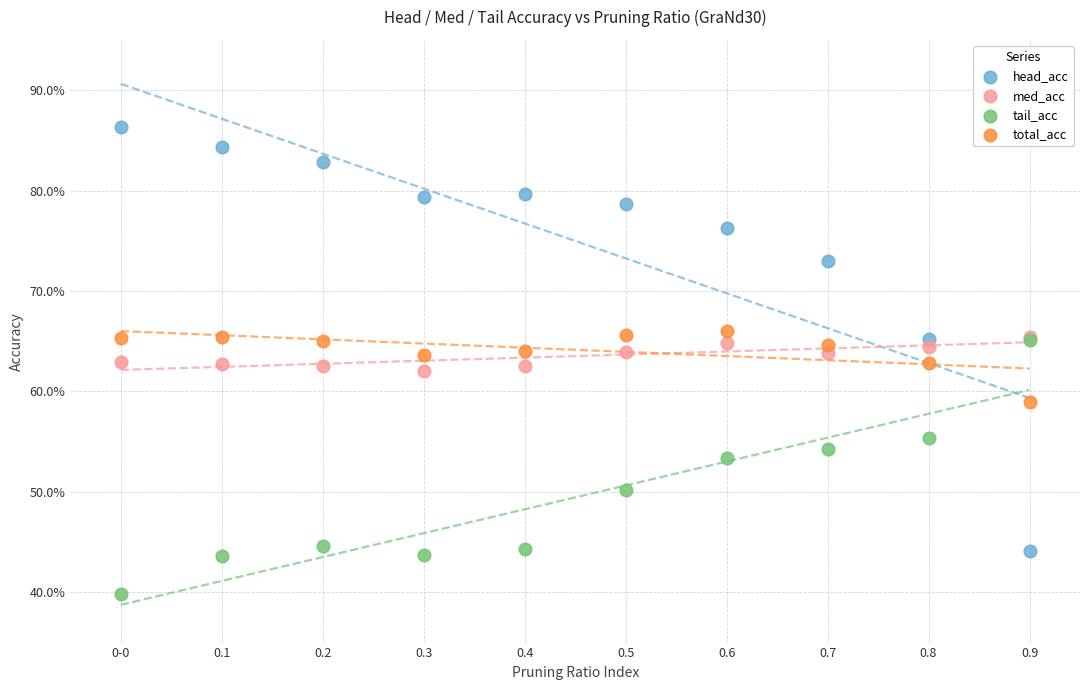

Which series has the largest Y range (max minus min)?

head_acc